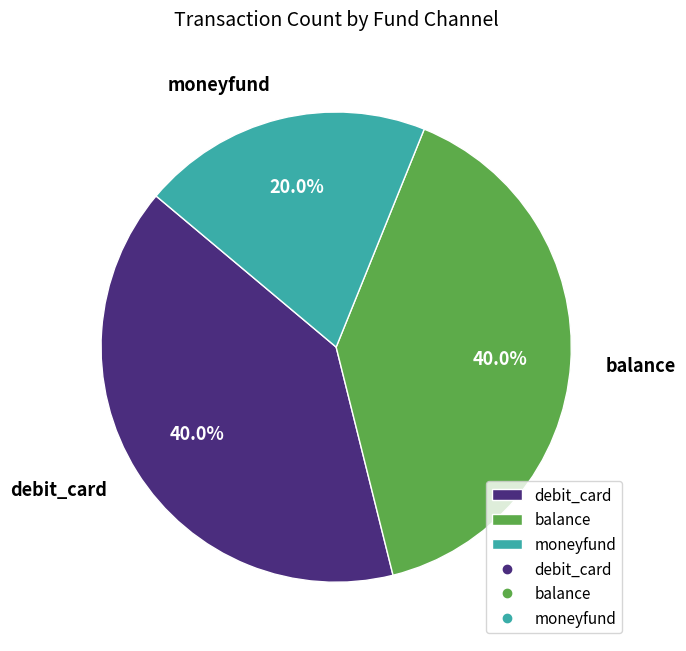

Which slice is the smallest?

moneyfund